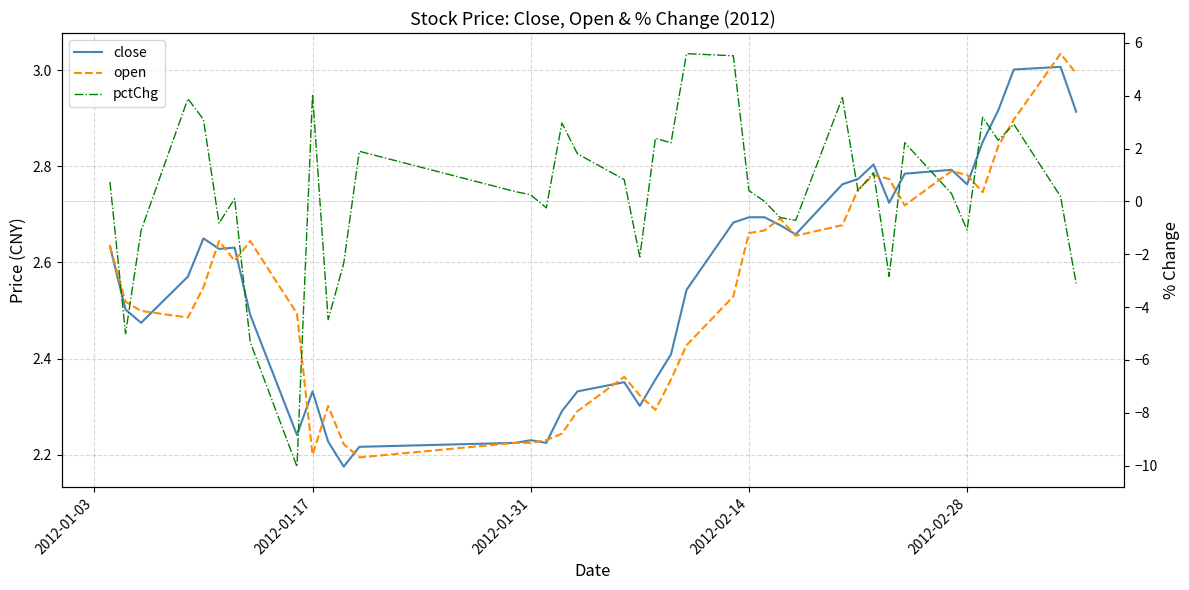

Does the chart display data point markers on the line(s)?

No